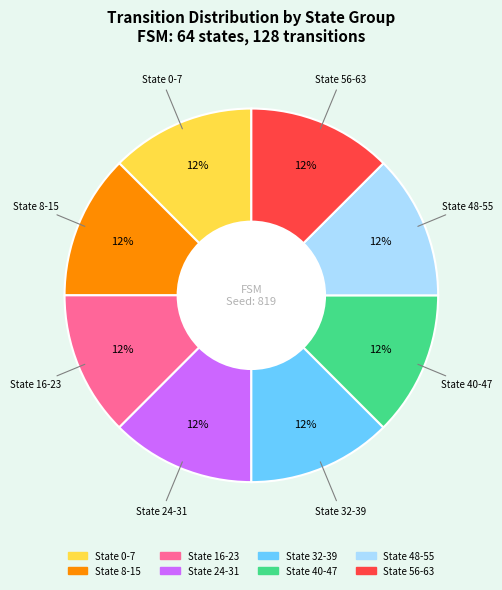

Does any single category account for the majority?

No